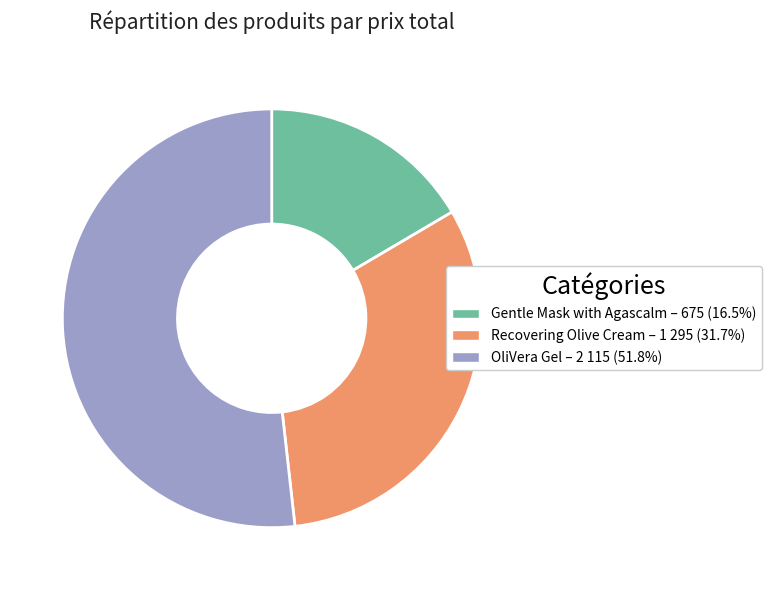

What is the ratio of the value at Gentle Mask with Agascalm to the value at OliVera Gel?

0.3